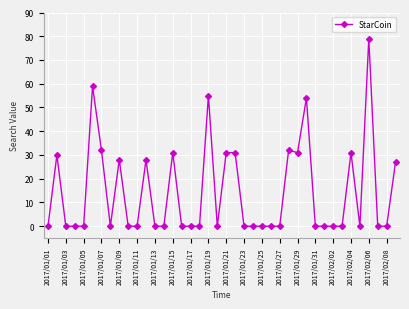

How many lines are shown in the chart?

1